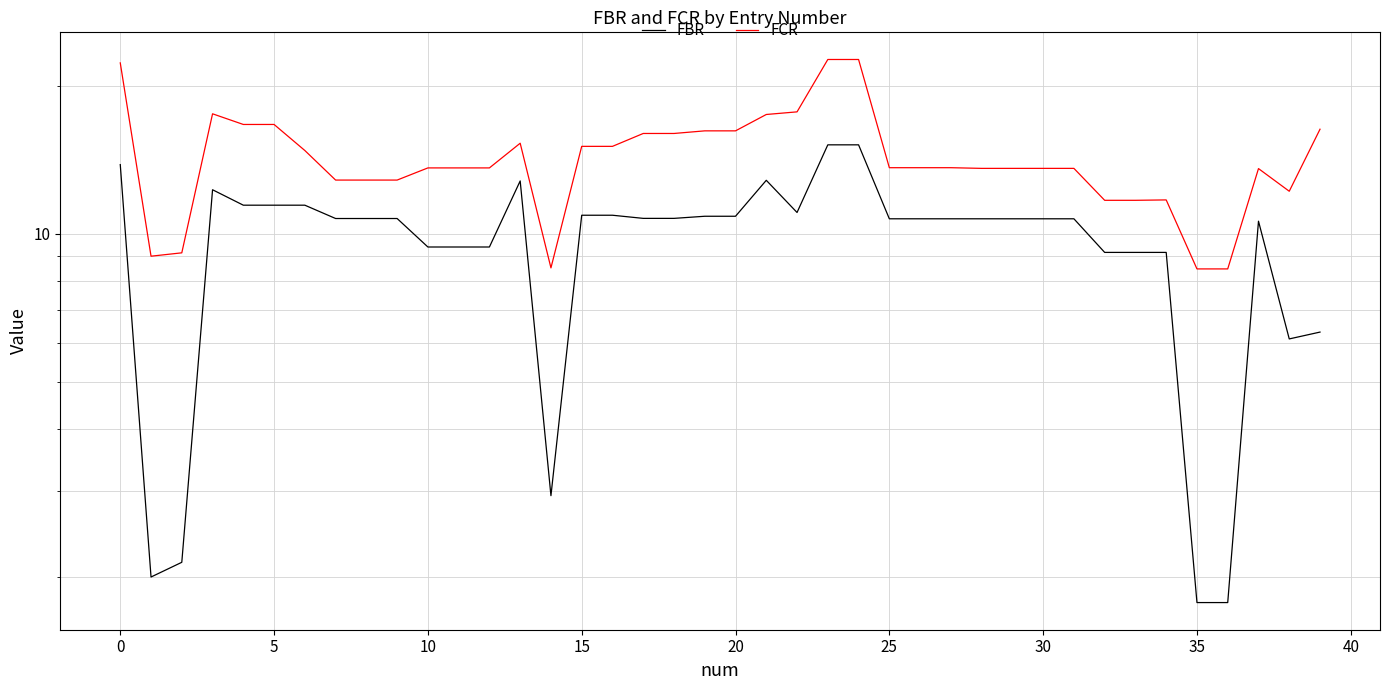

What is the spread (max minus min) of values at 34?

2.6